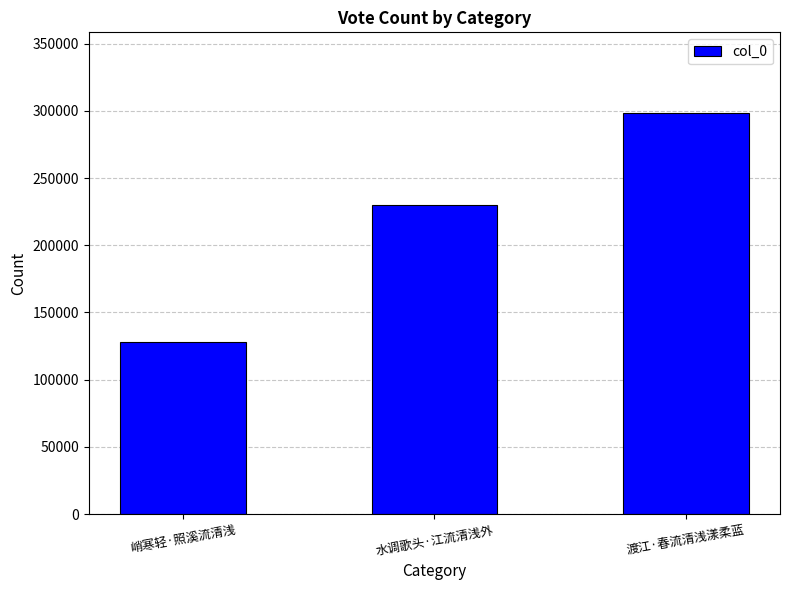

At which category does the chart reach its minimum across all series?

峭寒轻·照溪流清浅